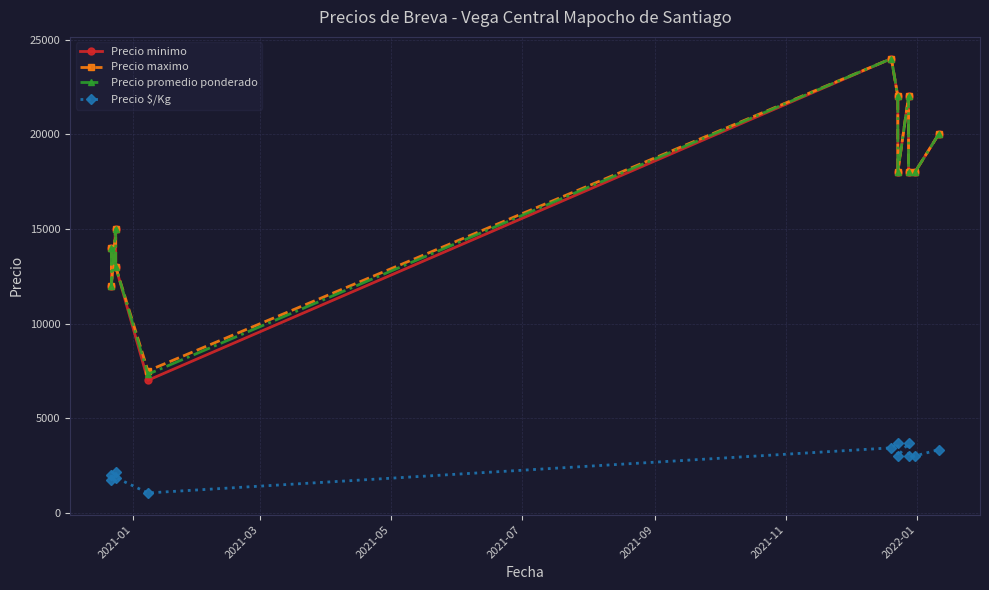

At how many categories does at least one series exceed 18956?

4